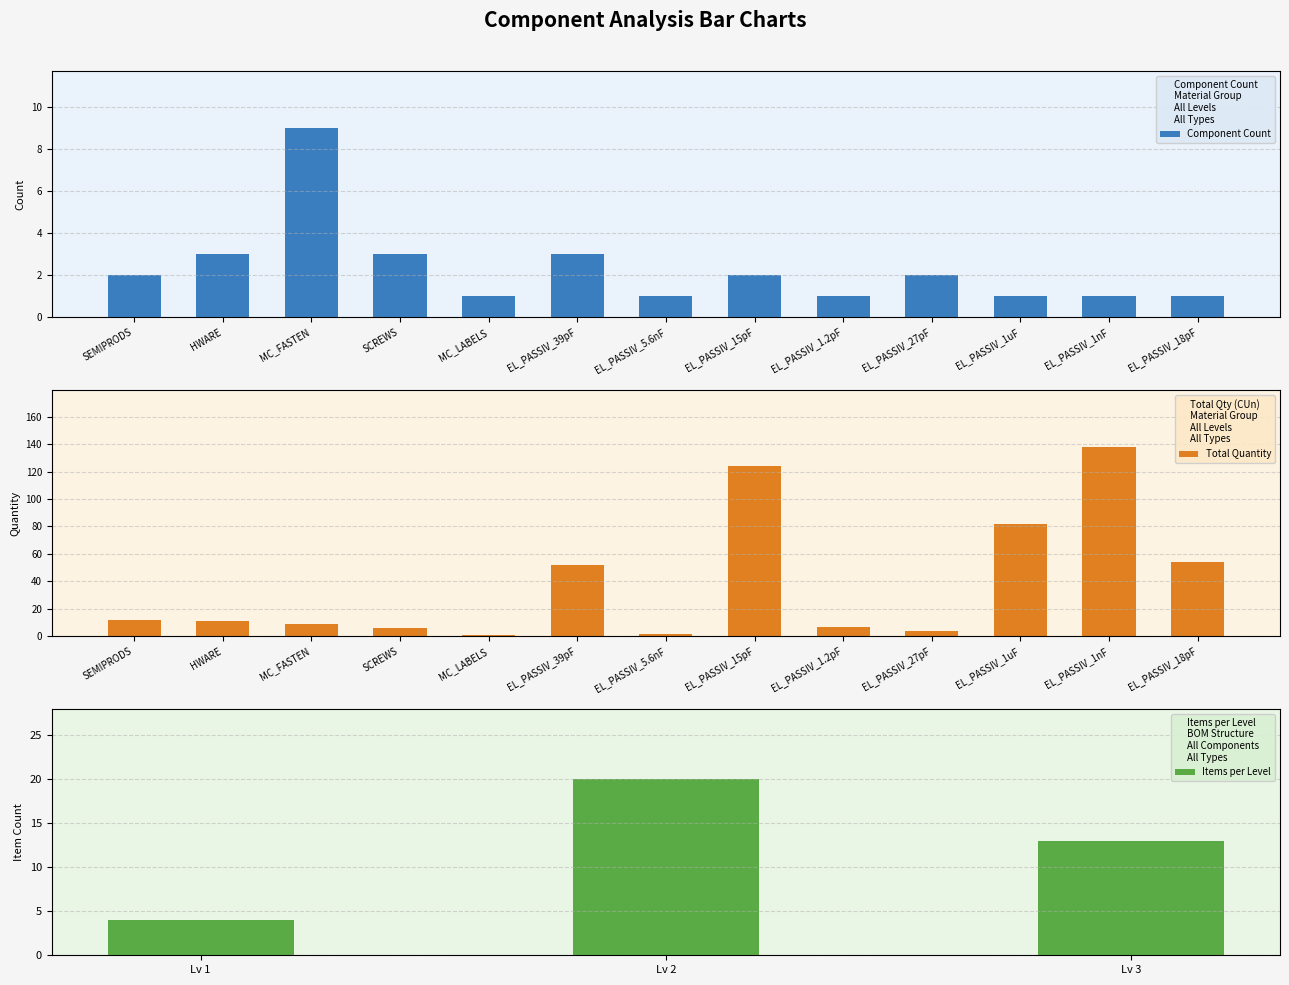

What value does the Component Count series have at SCREWS?

3